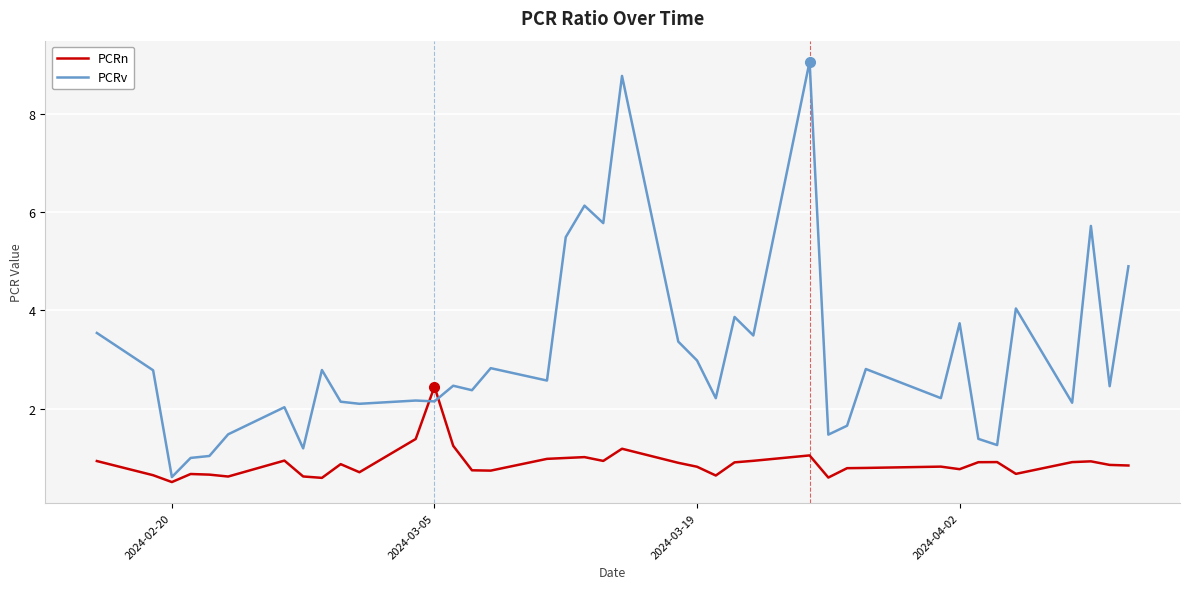

What is the maximum value shown in the chart?

9.1